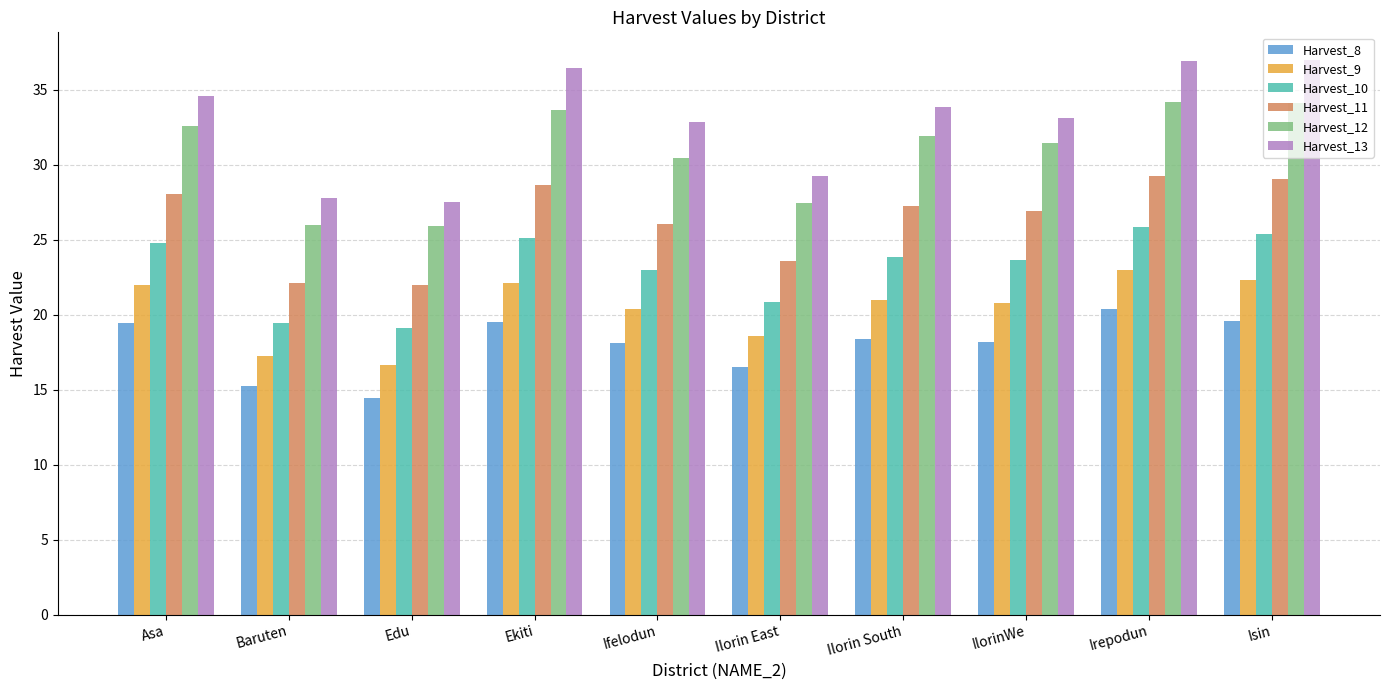

What is the total value across all series at Edu?

125.5